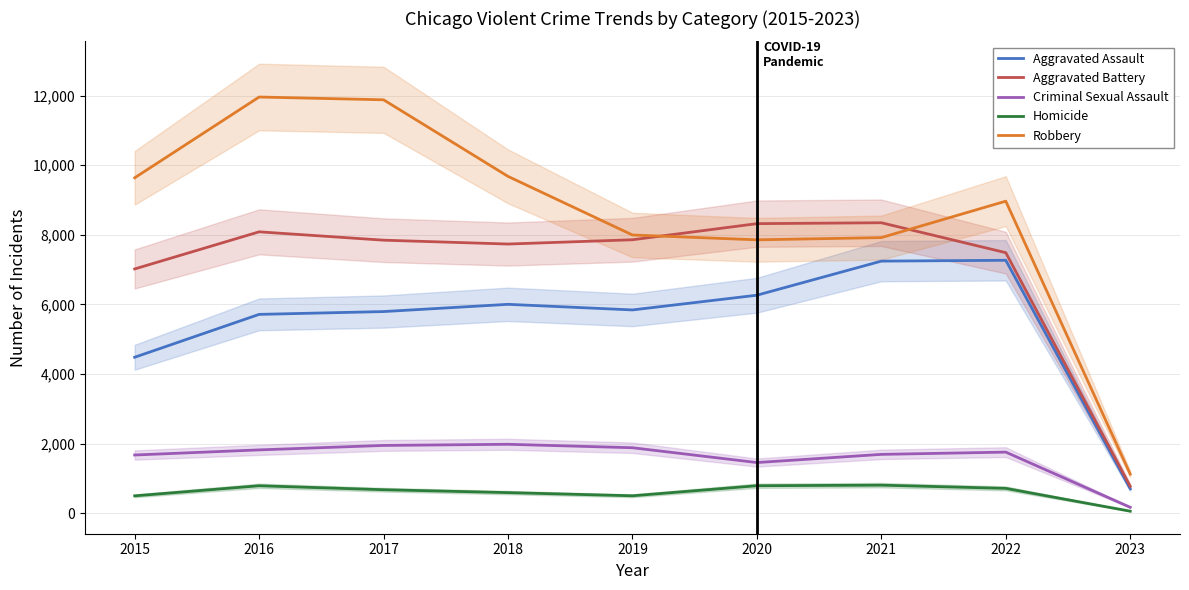

How many categories are shown in the chart?

9